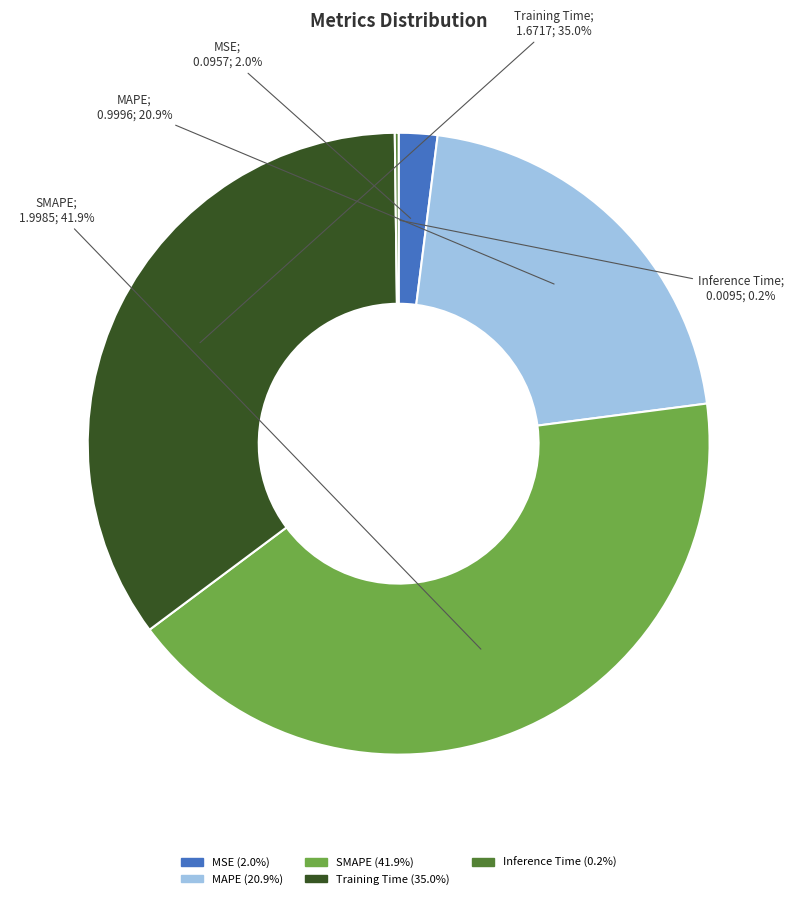

Which slice is the largest?

SMAPE